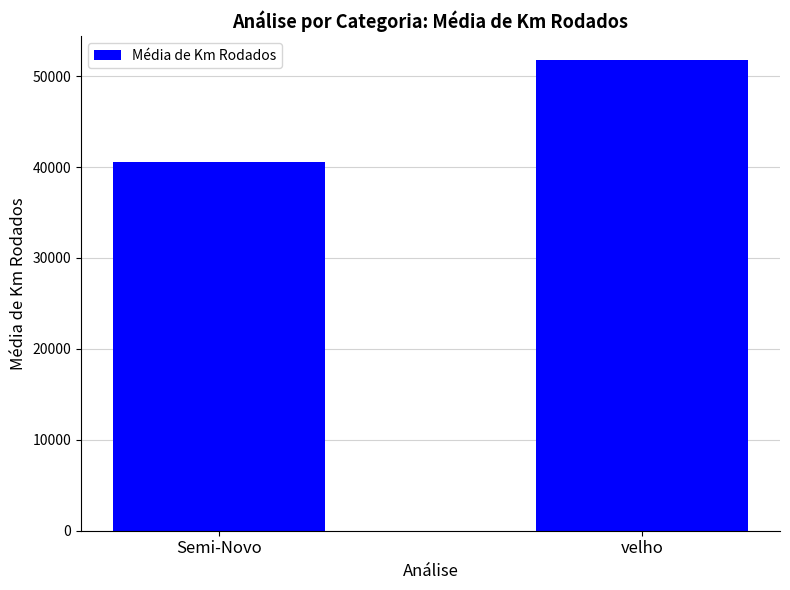

Does the chart contain any negative values?

No